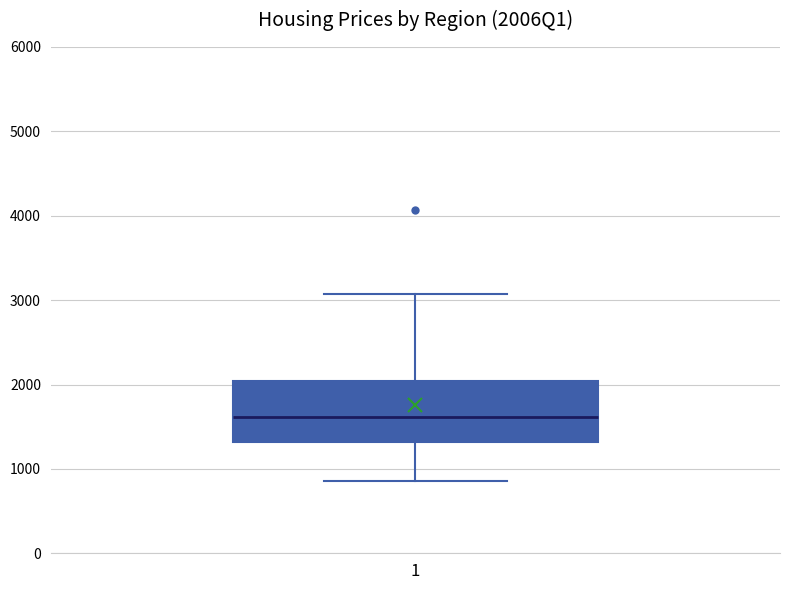

Read this box plot against the y-axis: the position of the median line, the range covered by the box, and the ends of both whiskers. The values are not printed on the chart, so give them approximately, as read against the axis.

median 1600, box 1300 to 2000, whiskers 900 to 3100